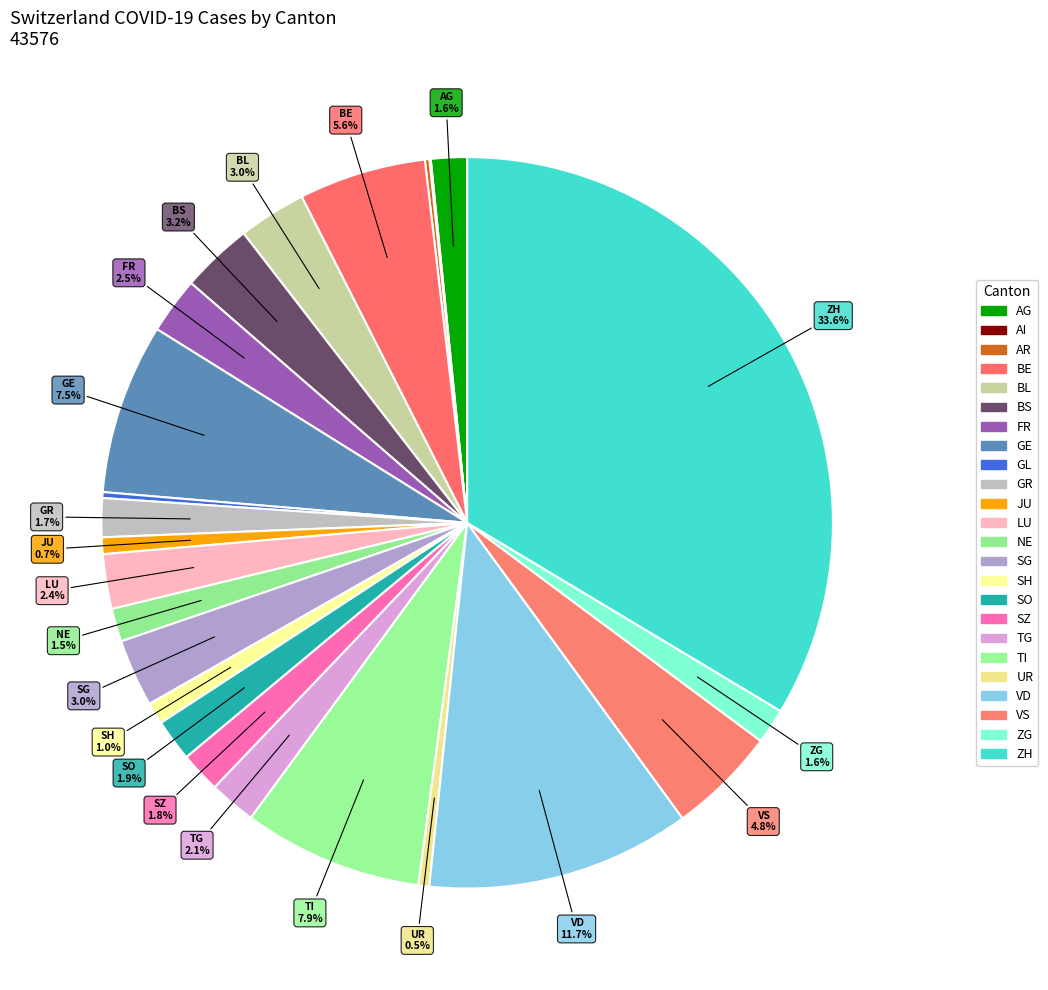

What percentage is the VD slice, to the nearest percent?

12%